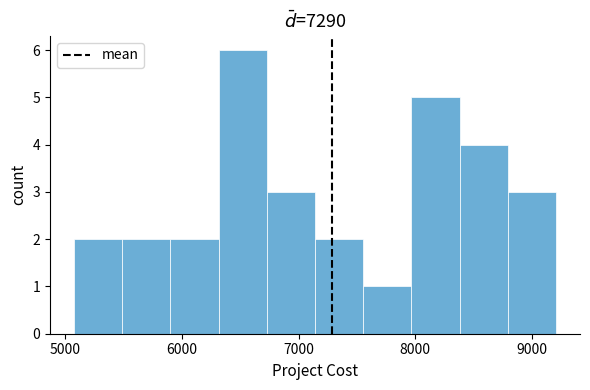

Reading left to right, list every bar in this chart as the range it spans on the x-axis followed by its height. Neither the bar edges nor the heights are printed on the chart, so give them approximately, as read against the axes.

5100 to 5500: 2
5500 to 5900: 2
5900 to 6300: 2
6300 to 6700: 6
6700 to 7100: 3
7100 to 7600: 2
7600 to 8000: 1
8000 to 8400: 5
8400 to 8800: 4
8800 to 9200: 3